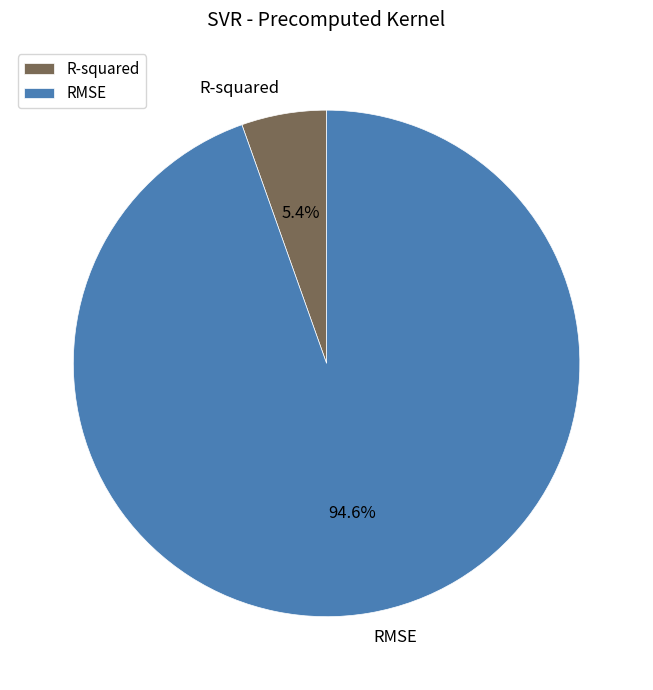

Rank the categories by value from lowest to highest.

R-squared, RMSE